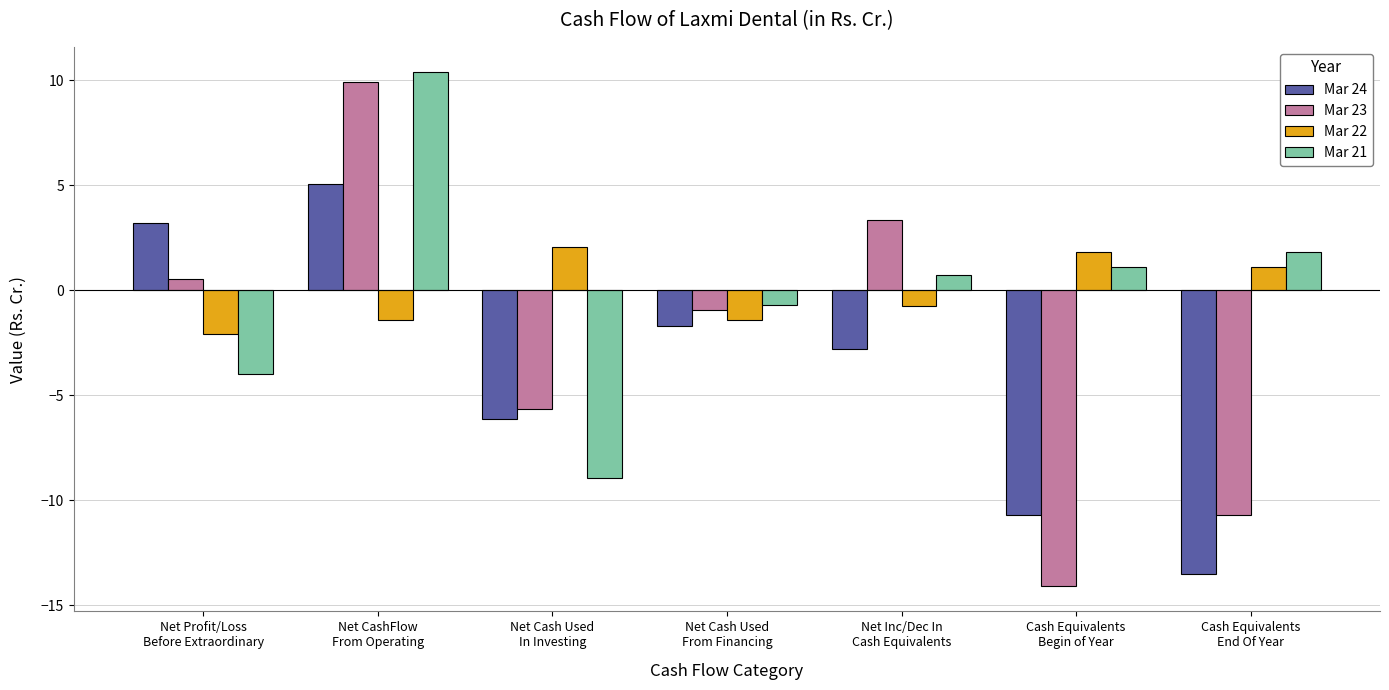

How many groups of bars are there?

7